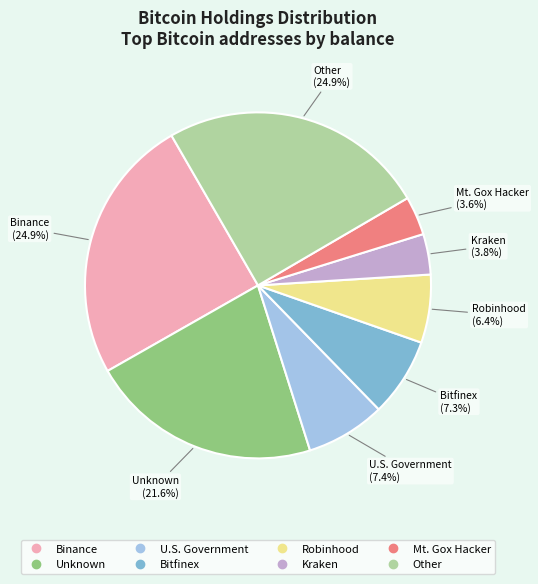

To the nearest percent, what is the average slice percentage?

12%